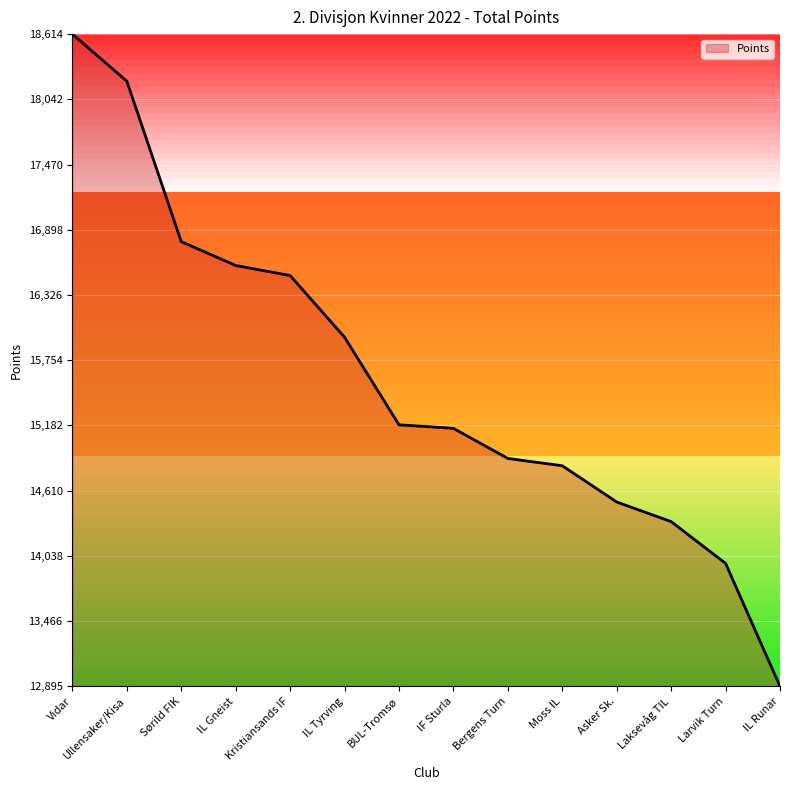

Does the chart display data point markers on the line(s)?

No